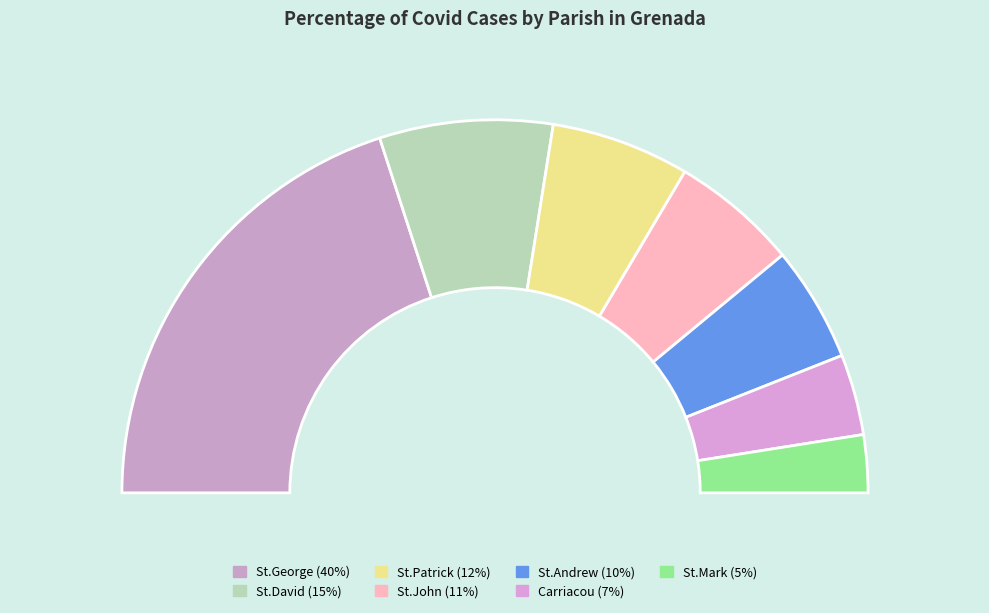

How many segments does this pie chart have?

7